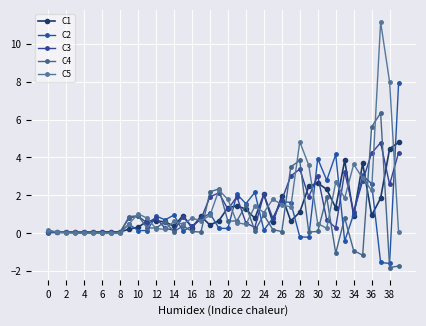

How many data points does each series have?

40